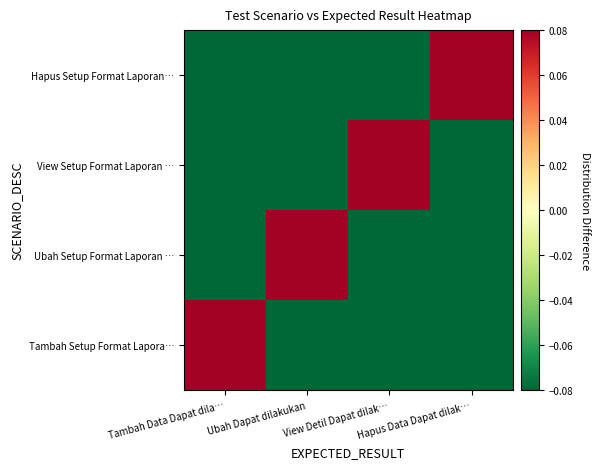

What is the greatest value displayed?

0.1